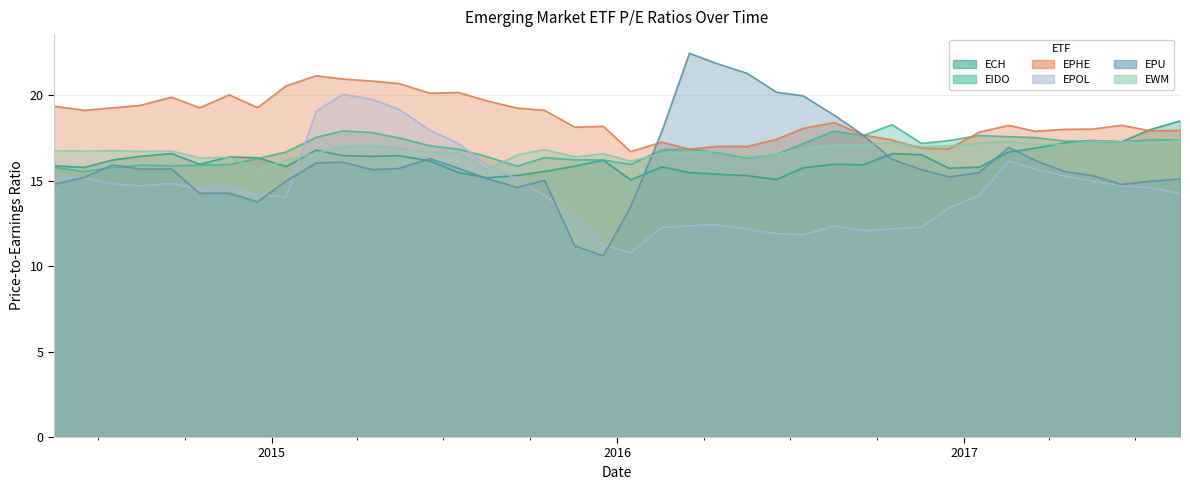

Which series changed the most between 2017-02-17 and 2017-05-17?

EPU